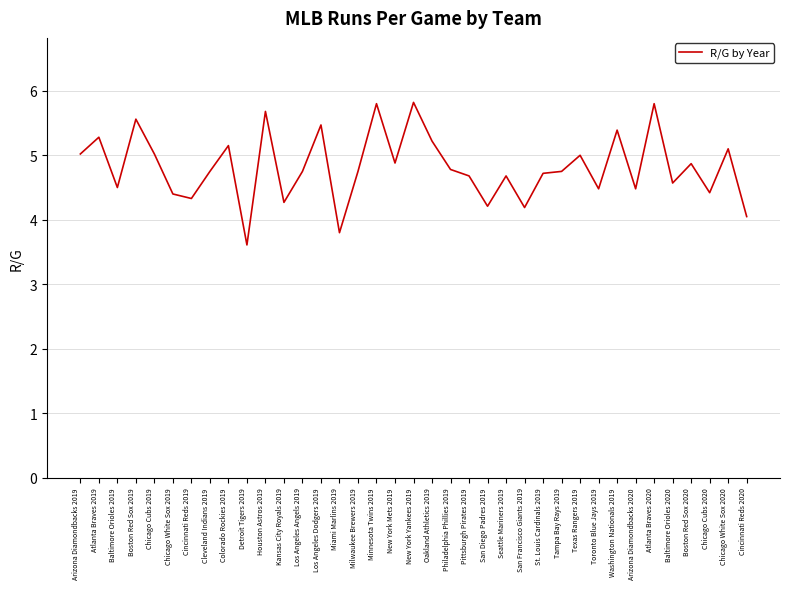

What is the greatest value displayed?

5.8